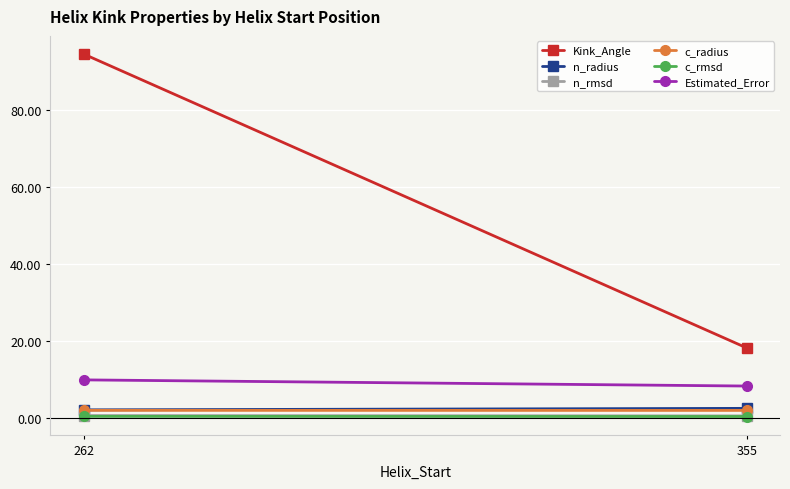

What is the value of the n_radius point at the 2nd from the left?

2.4